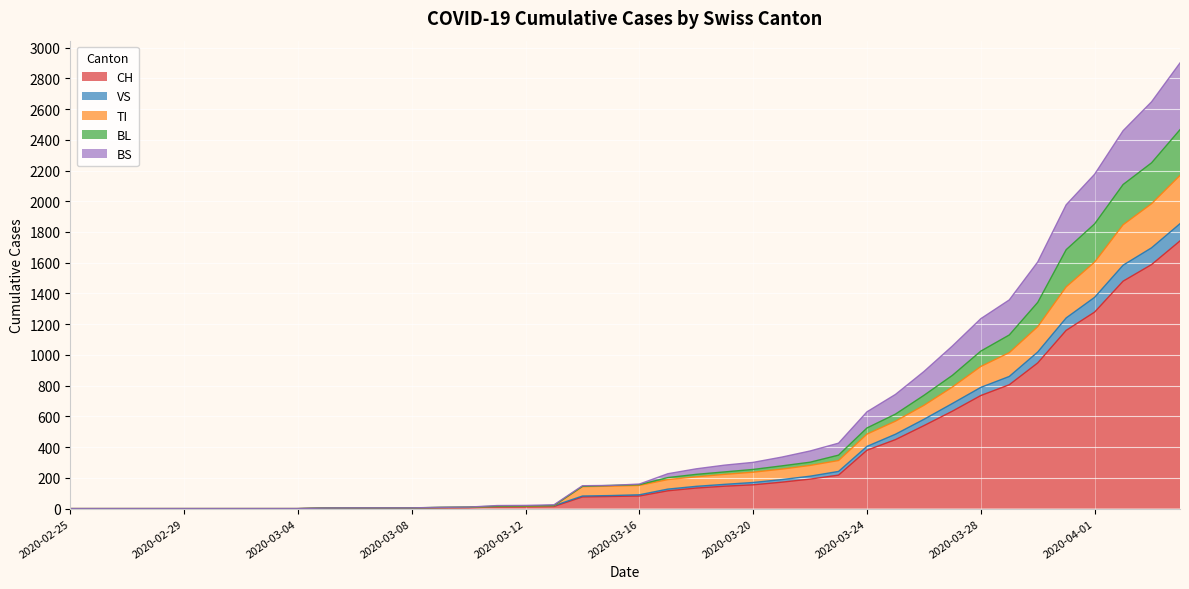

What is the maximum value shown in the chart?

2900